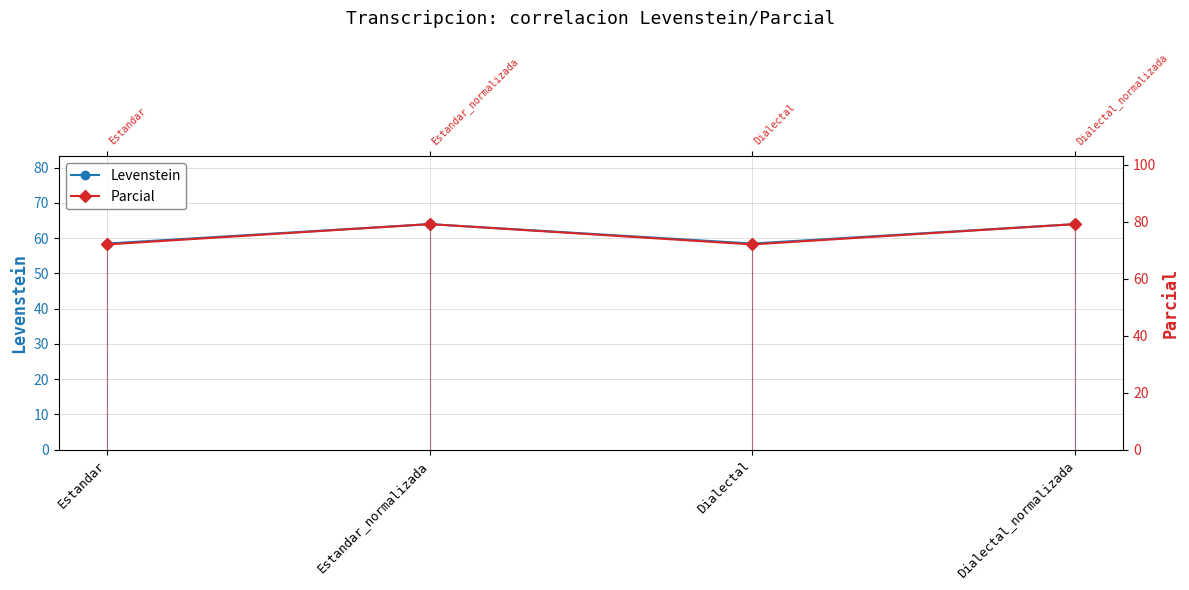

What is the sum of all Parcial values?

302.2